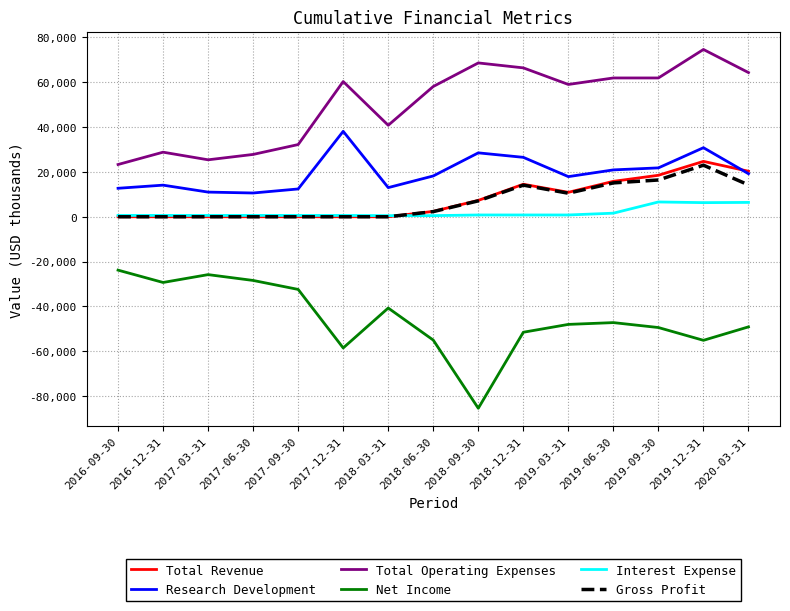

What is the minimum value for Total Operating Expenses?

23300